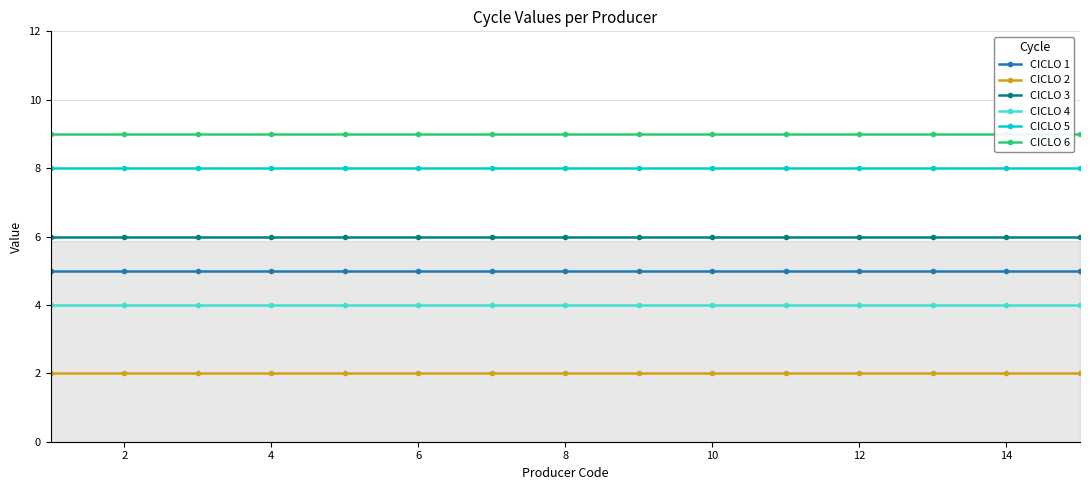

At how many categories does at least one series exceed 7?

15